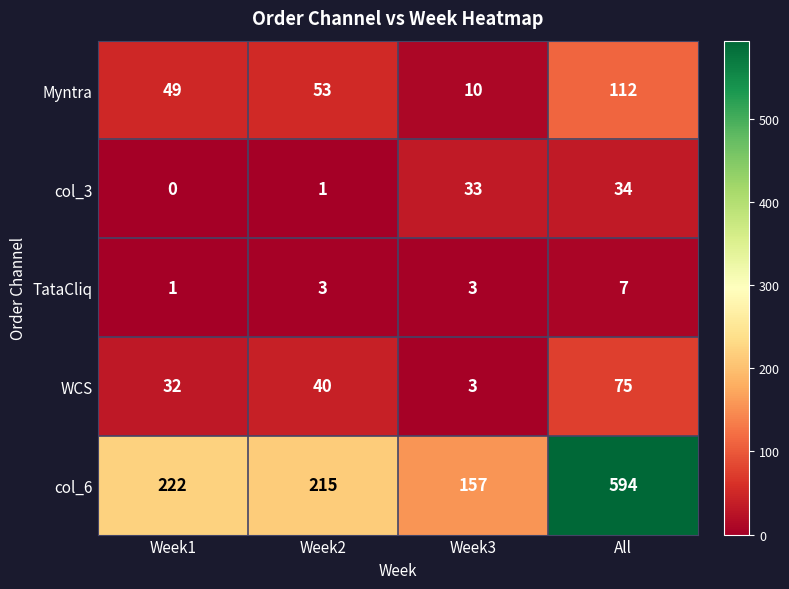

List the series in order of their peak value, highest first.

col_6, Myntra, WCS, col_3, TataCliq